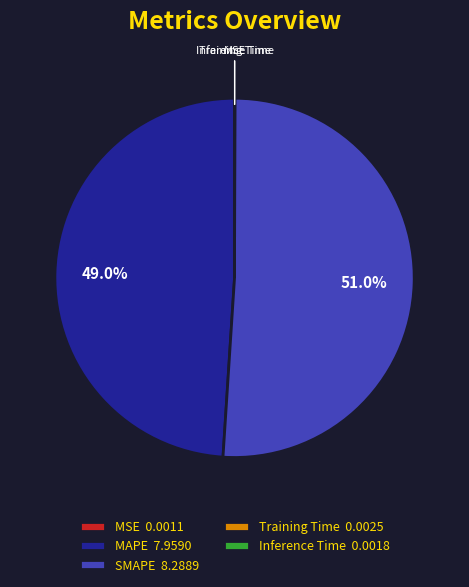

How much of the chart is everything except MAPE 7.9590?

51.0%